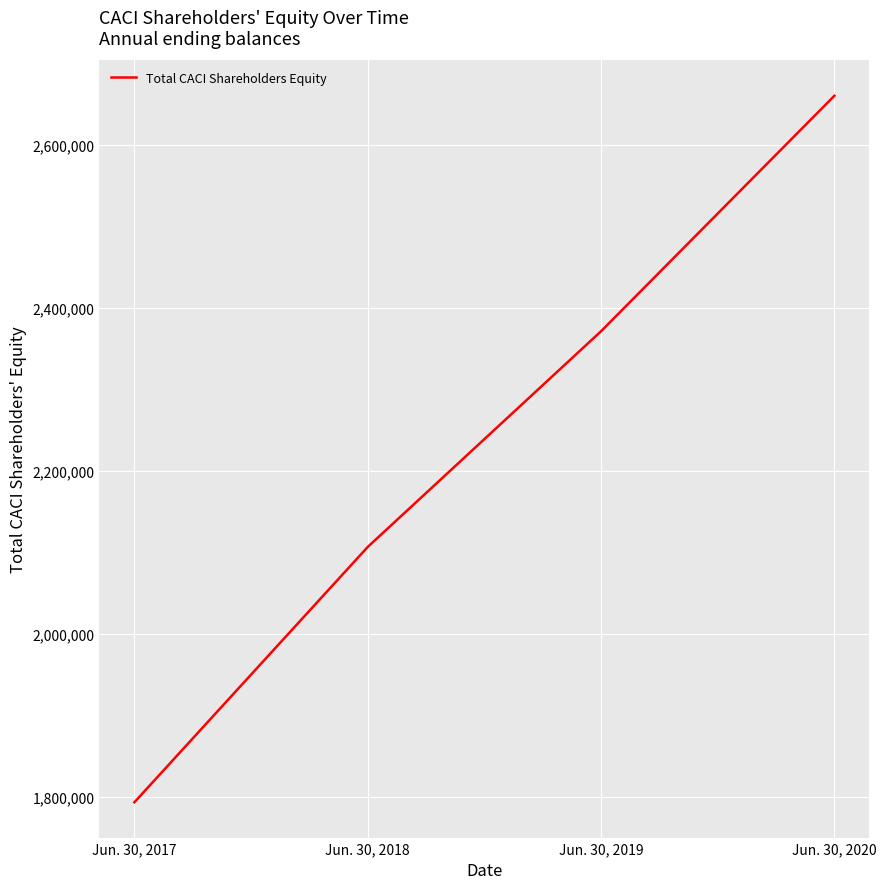

Count the number of categories in the chart.

4